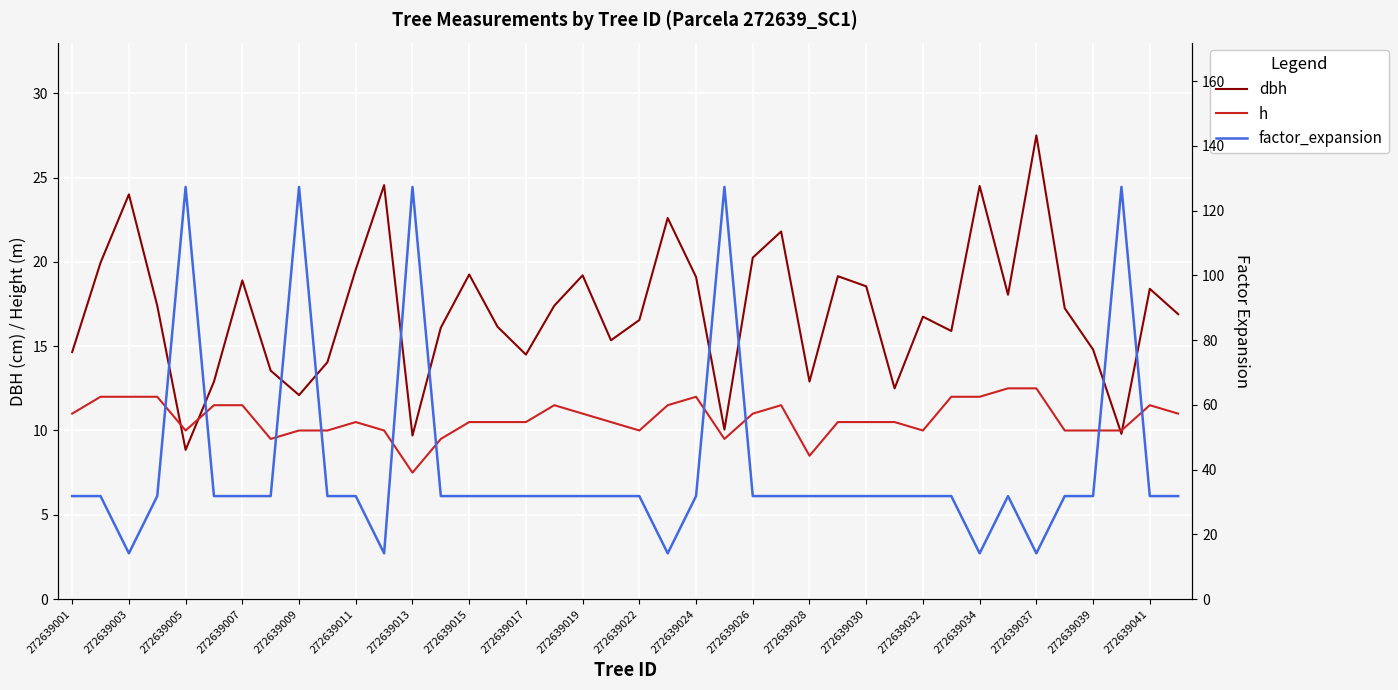

What is the approximate value of h at 272639019?

11.0